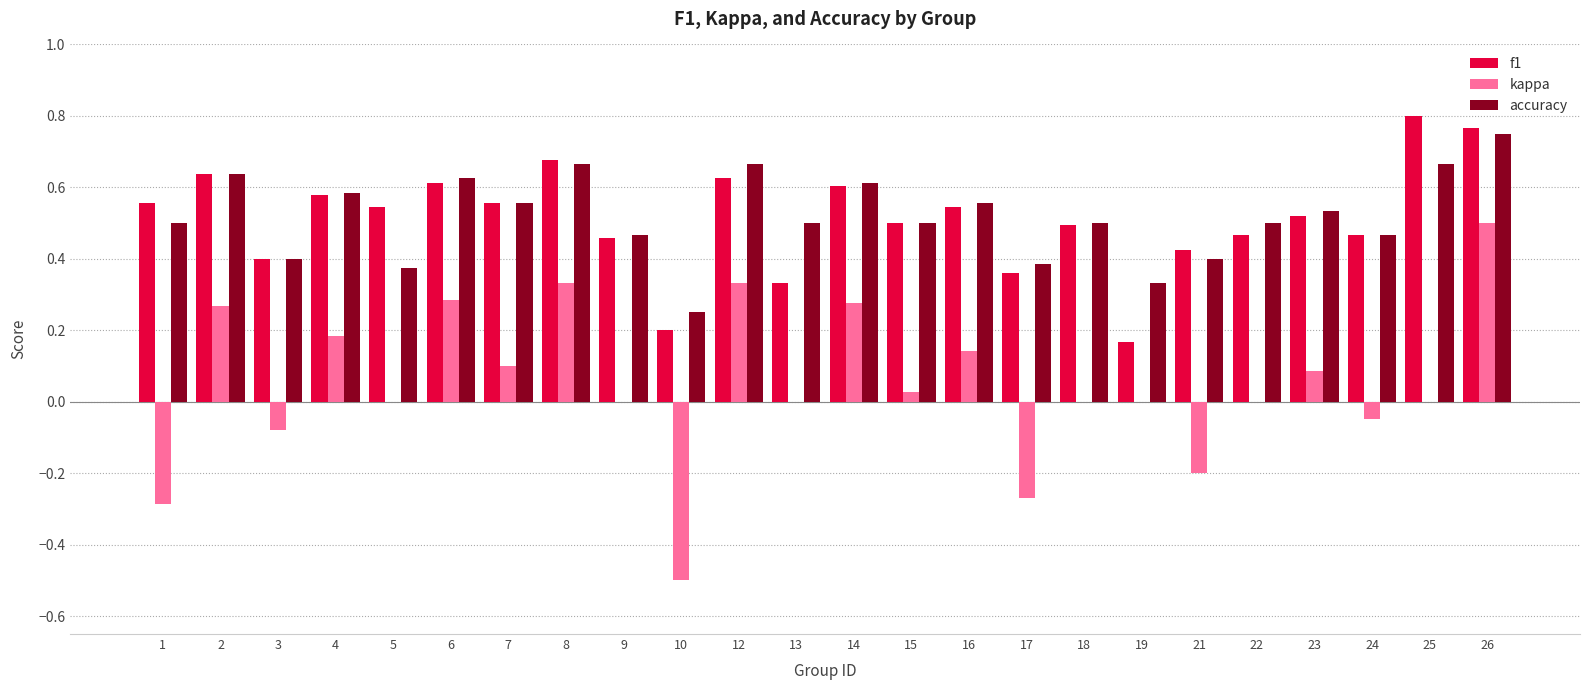

Which series changed the most between 5 and 16?

accuracy